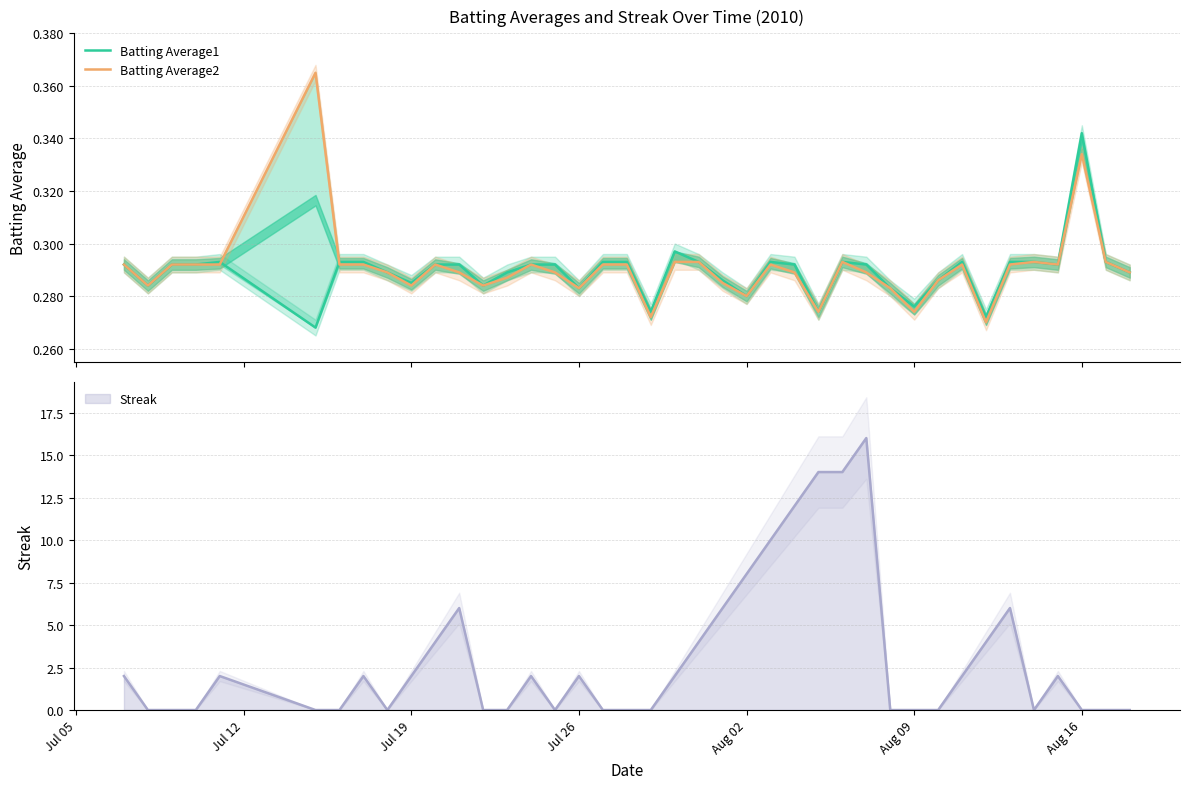

What is the smallest value displayed?

0.3